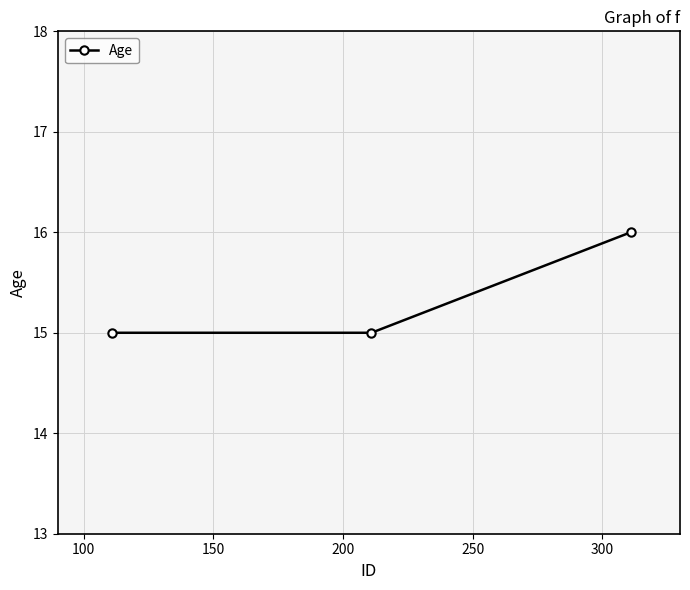

What is the value of the 2nd point from the left?

15